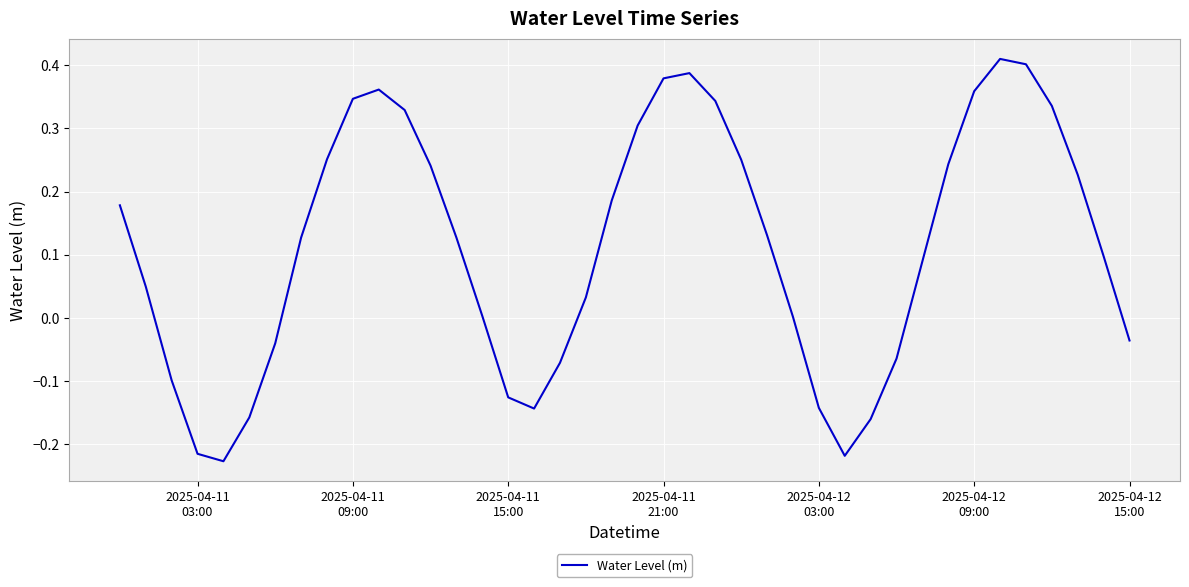

What is the difference between the maximum and minimum values?

0.6